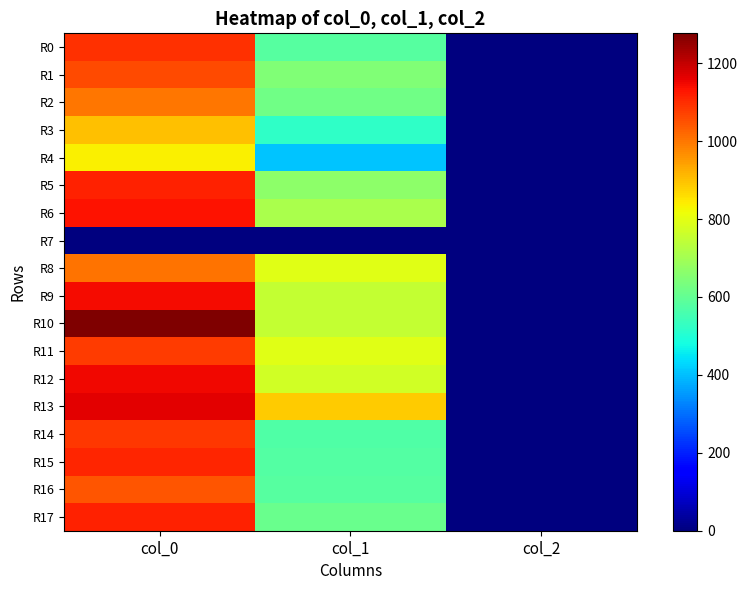

Which has a higher value, col_0 or col_2?

col_0